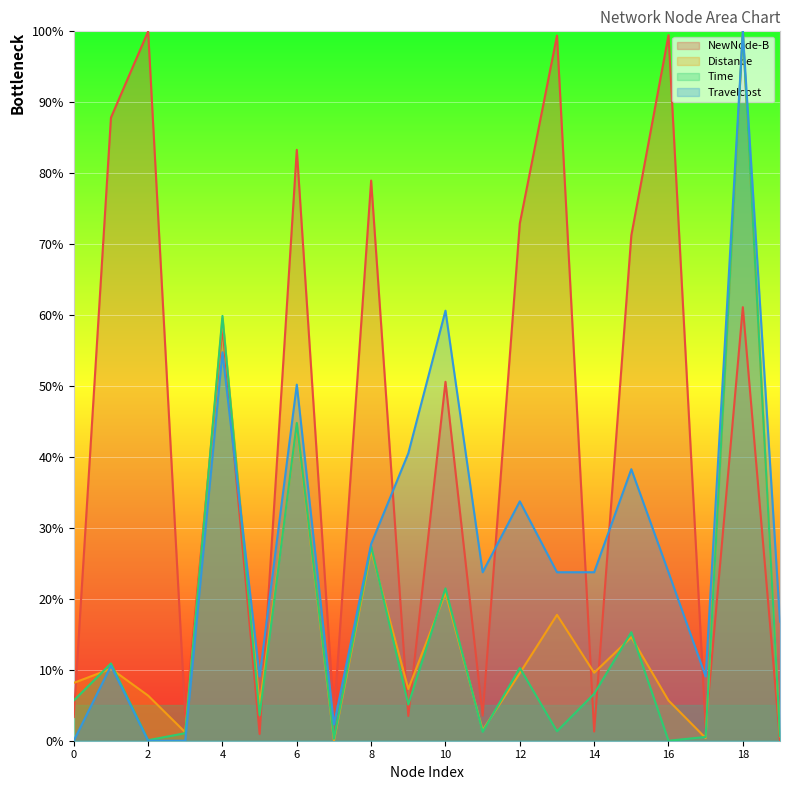

What is the total value across all series at 16?

128.9